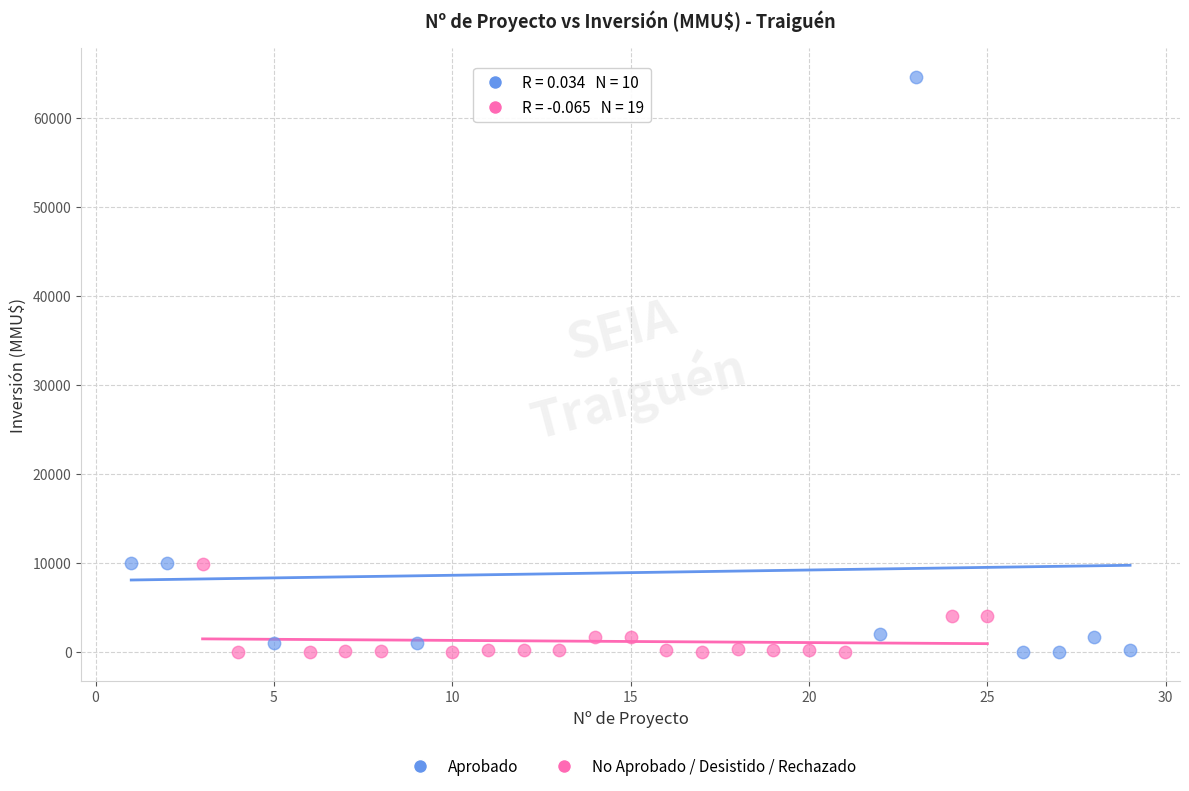

Which series has the widest spread of Y values?

Aprobado